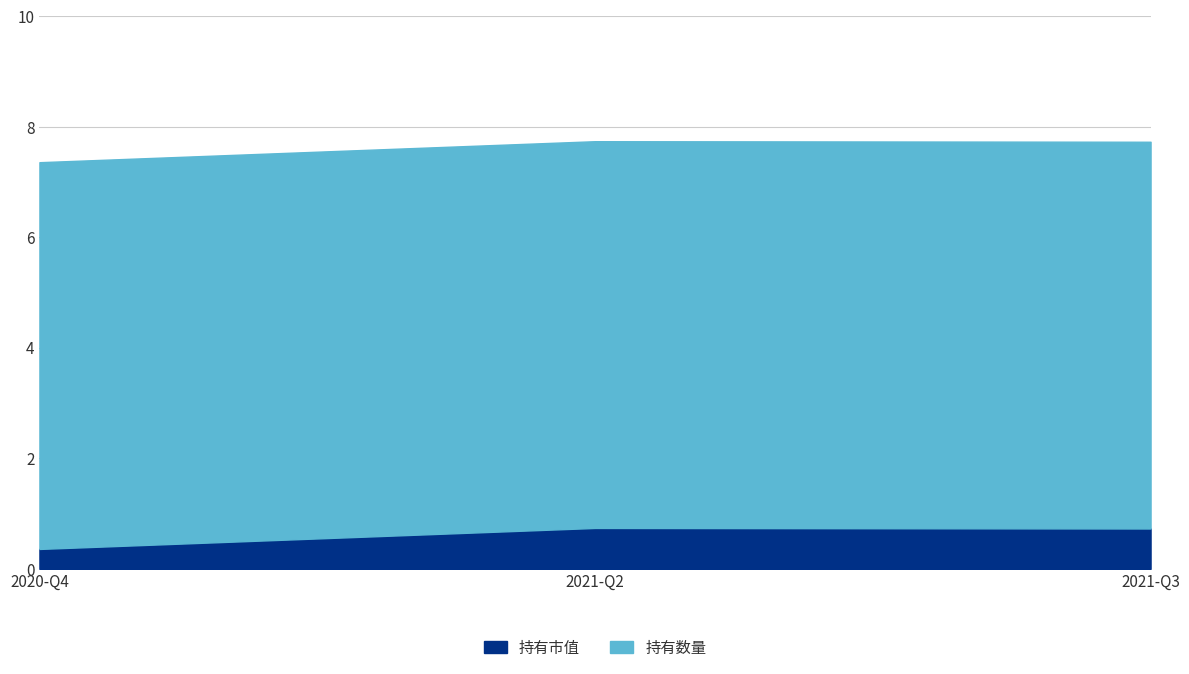

Is it true that 持有市值 equals 0.7 at 2021-Q2?

True